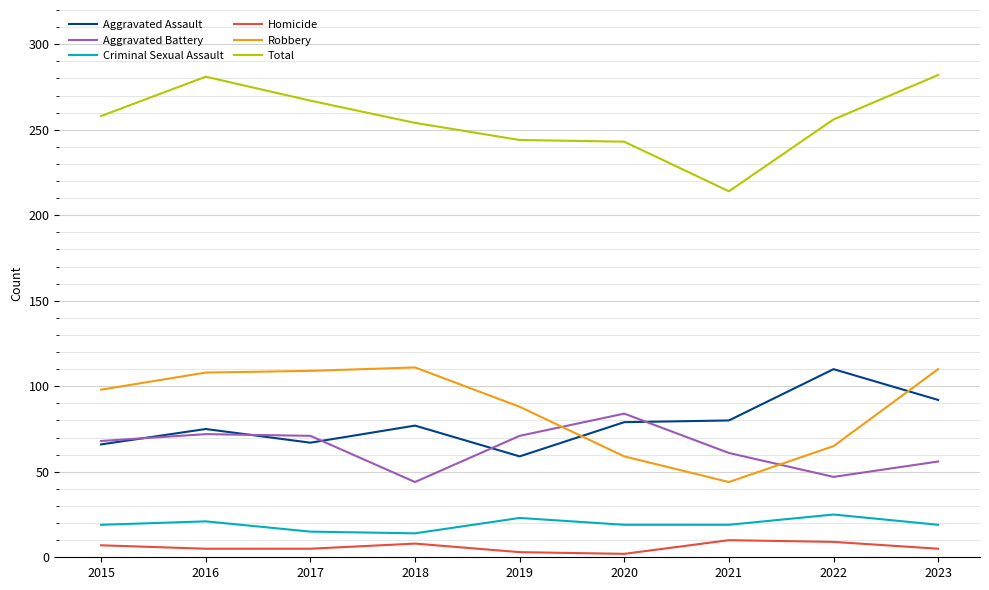

In Robbery, how many points are higher than both neighbors (excluding endpoints)?

1